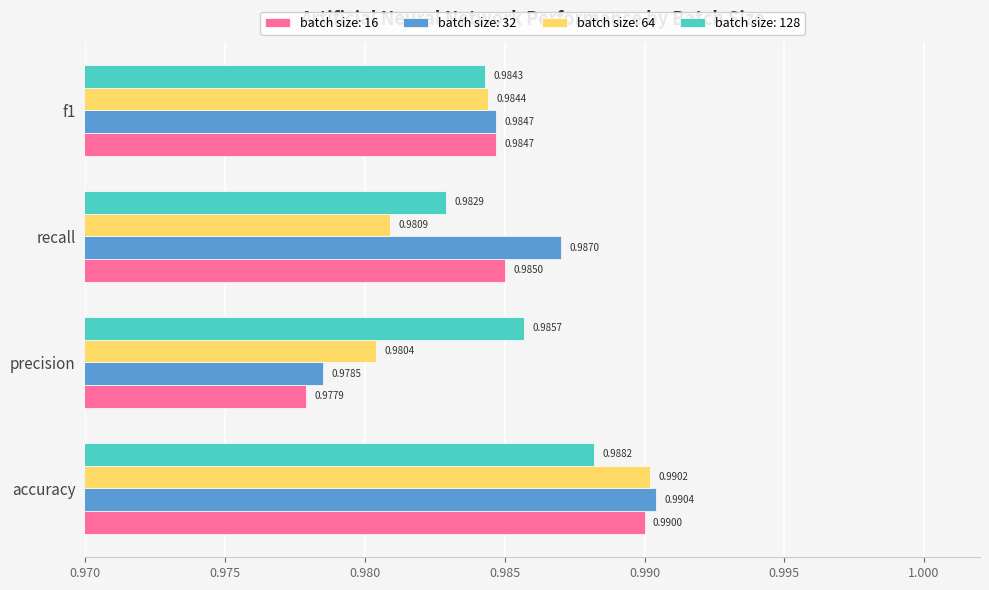

Which series has the widest spread of values?

batch size: 16